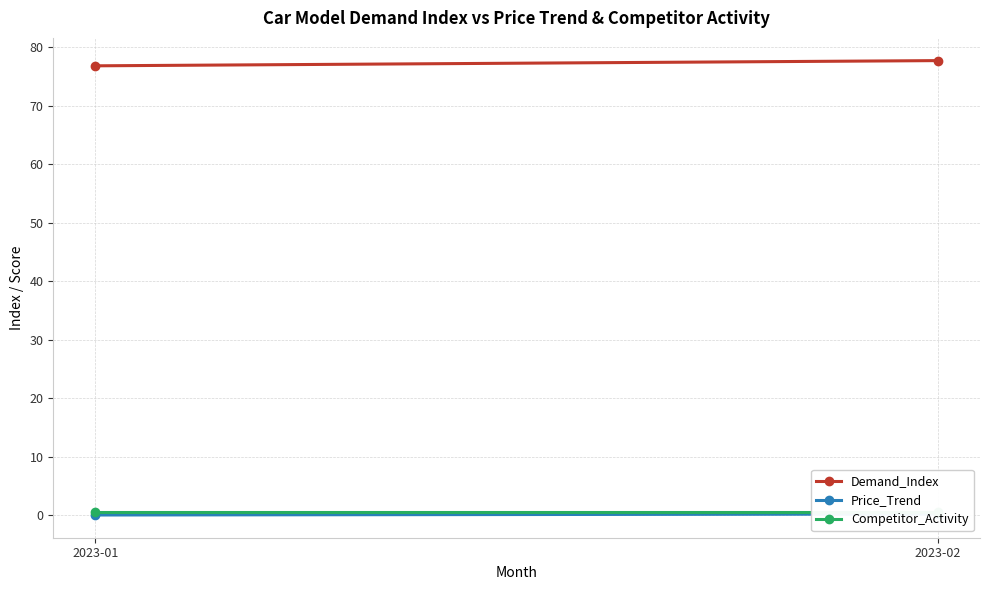

What is the difference between the Price_Trend values at 2023-02 and 2023-01?

0.2